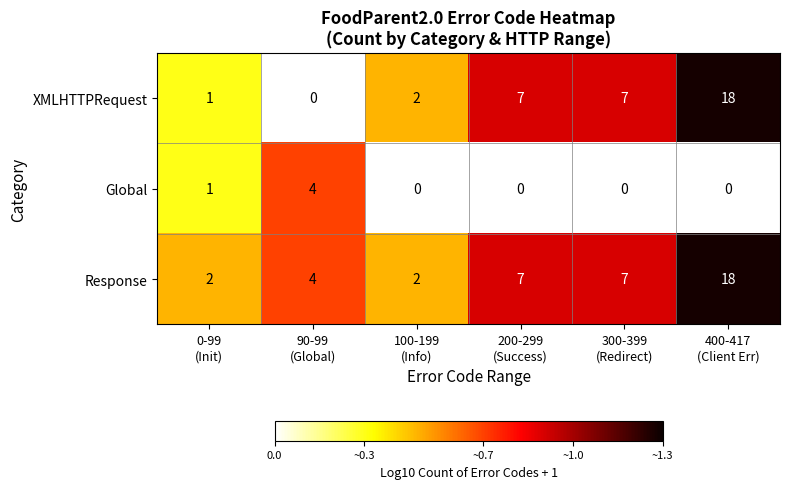

What is the difference between the highest and lowest values at 90-99
(Global)?

4